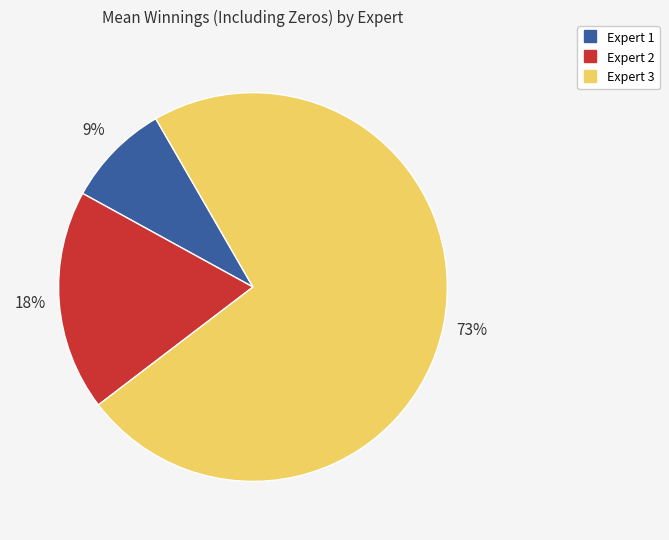

To the nearest percent, what is the difference between the largest and smallest slice percentages?

64%